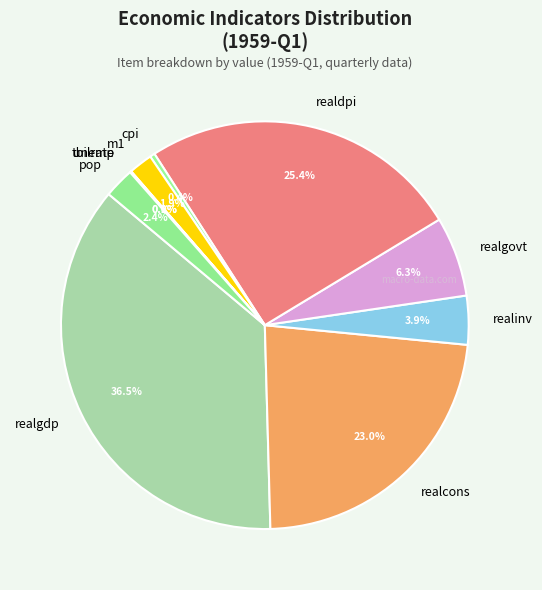

What is the total percentage of realinv and m1?

5.8%